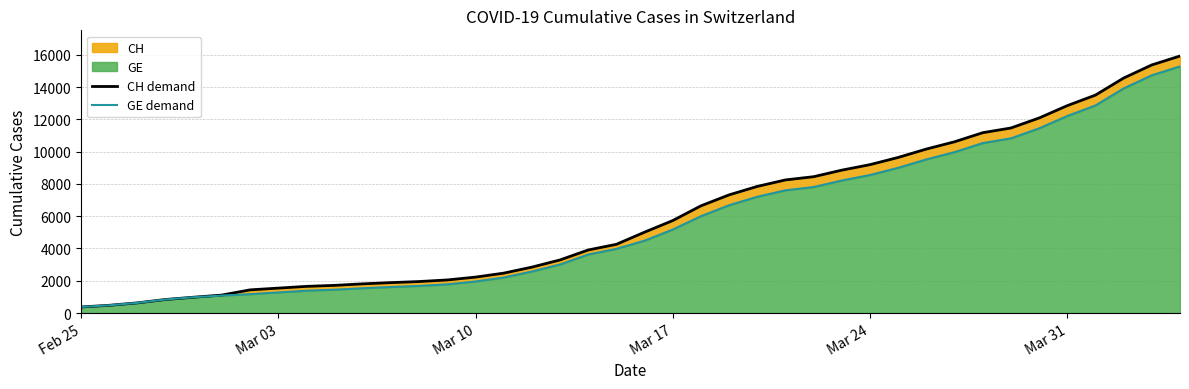

True or false: GE demand and CH demand intersect in this chart.

False